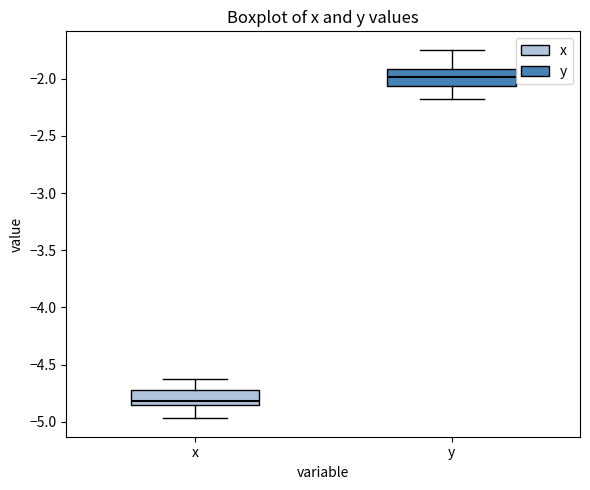

Where does the upper whisker of the box for x end on the y-axis? The values are not printed on the chart, so give them approximately, as read against the axis.

-4.60